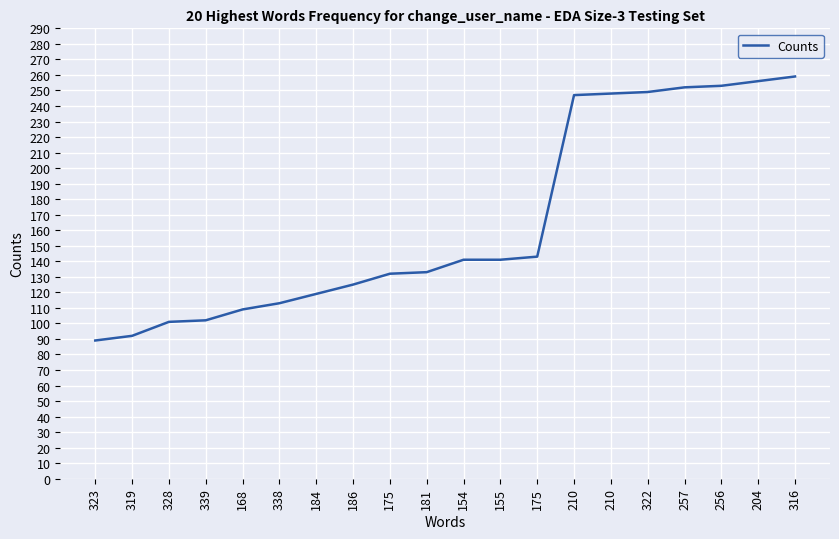

Where is the data nearest to the value 174?

175